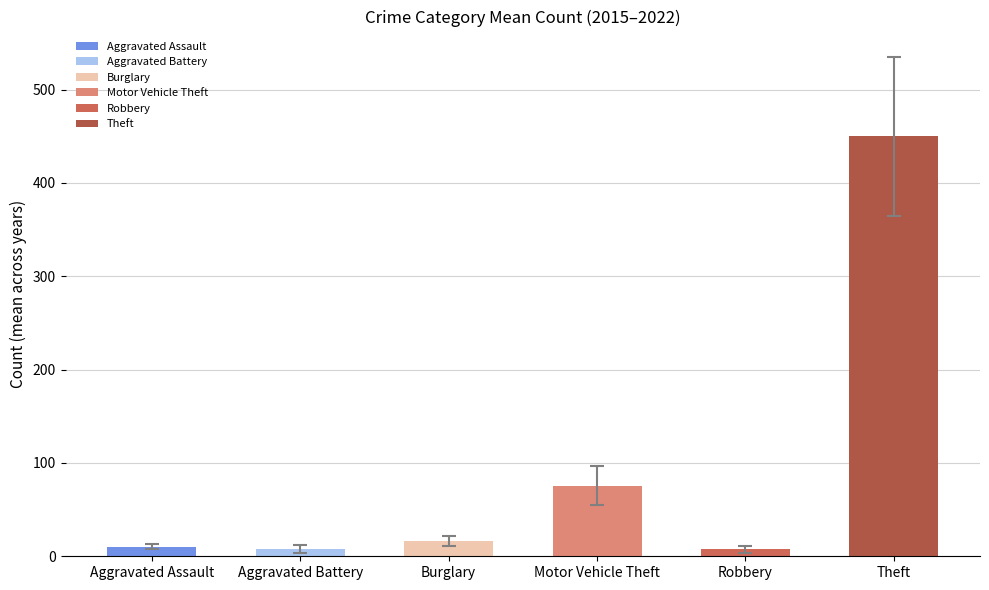

Between Theft and Robbery, which is larger?

Theft